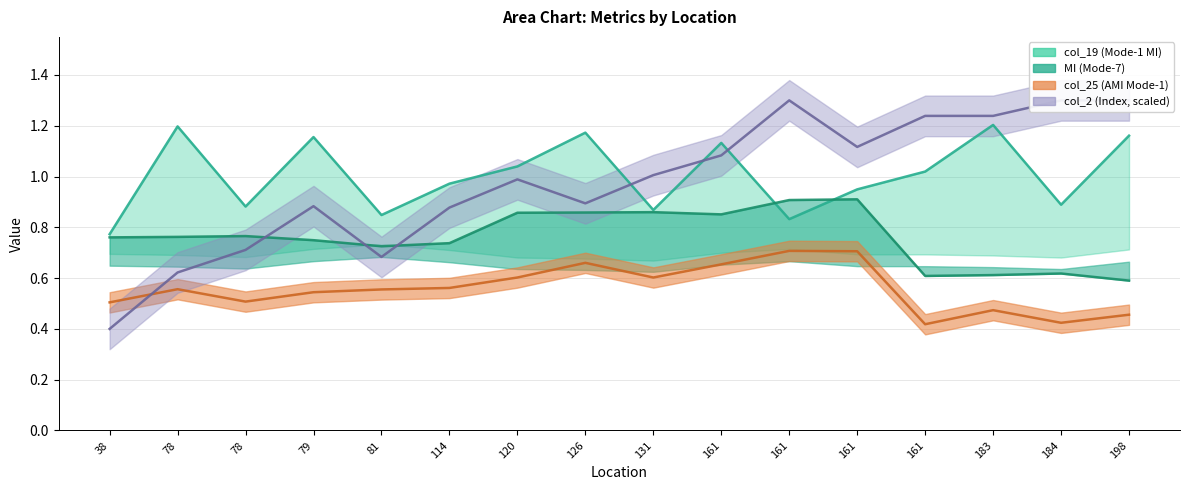

Where is col_25 nearest to the value 0?

161